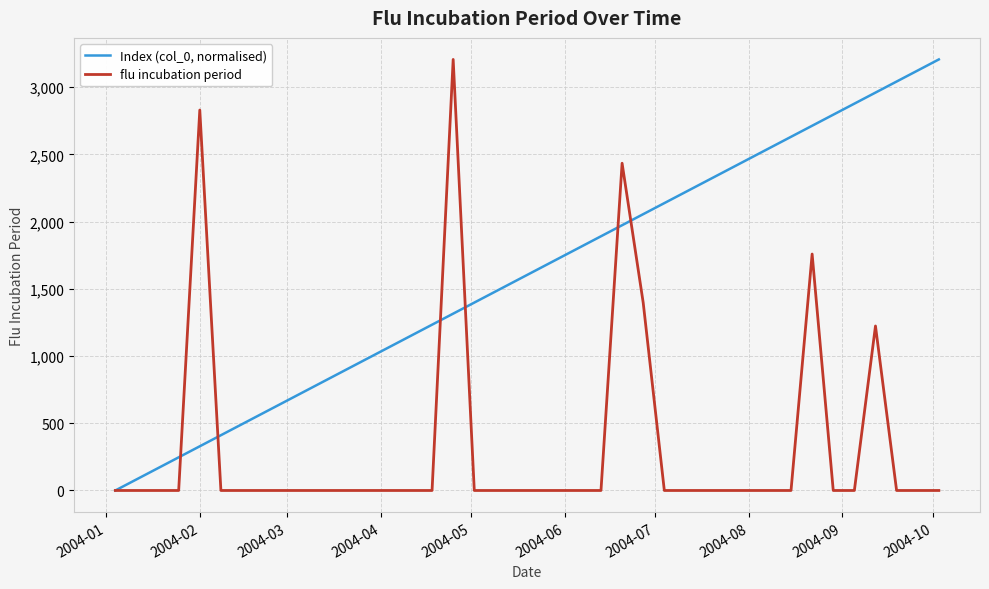

Rank the series by their average value, from lowest to highest.

flu incubation period, Index (col_0, normalised)